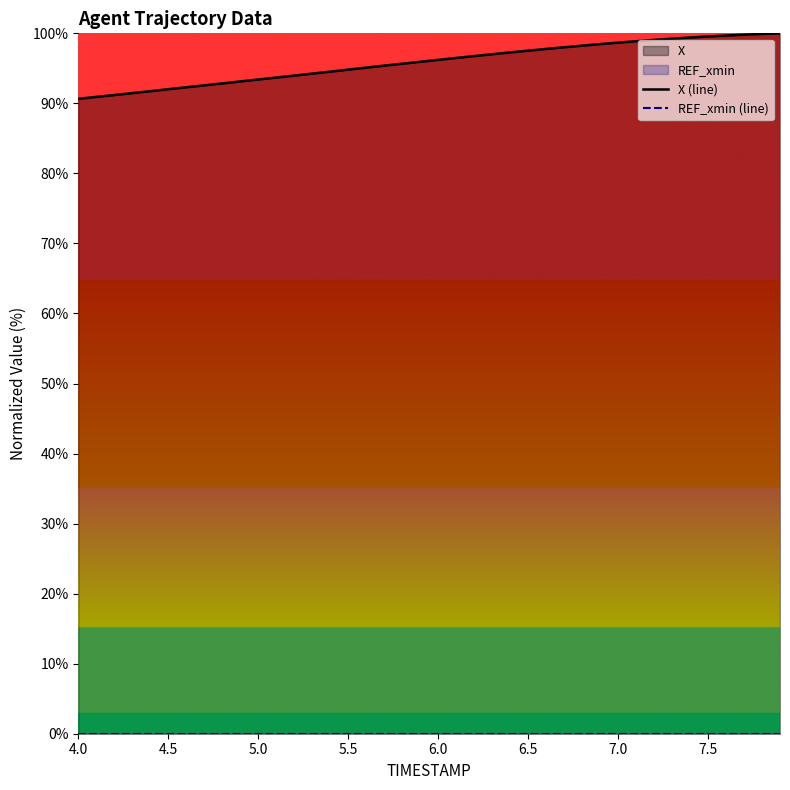

Reading left to right, what are all the values shown in this chart?

X (line): 90.6	90.9	91.2	91.5	91.7	92.0	92.3	92.6	92.8	93.1	93.4	93.7	94.0	94.2	94.5	94.8	95.1	95.4	95.7	95.9	96.2	96.5	96.8	97.0	97.3	97.5	97.8	98.0	98.2	98.5	98.7	98.9	99.1	99.2	99.4	99.6	99.7	99.8	99.9	100.0
REF_xmin (line): 0.0	0.0	0.0	0.0	0.0	0.0	0.0	0.0	0.0	0.0	0.0	0.0	0.0	0.0	0.0	0.0	0.0	0.0	0.0	0.0	0.0	0.0	0.0	0.0	0.0	0.0	0.0	0.0	0.0	0.0	0.0	0.0	0.0	0.0	0.0	0.0	0.0	0.0	0.0	0.0